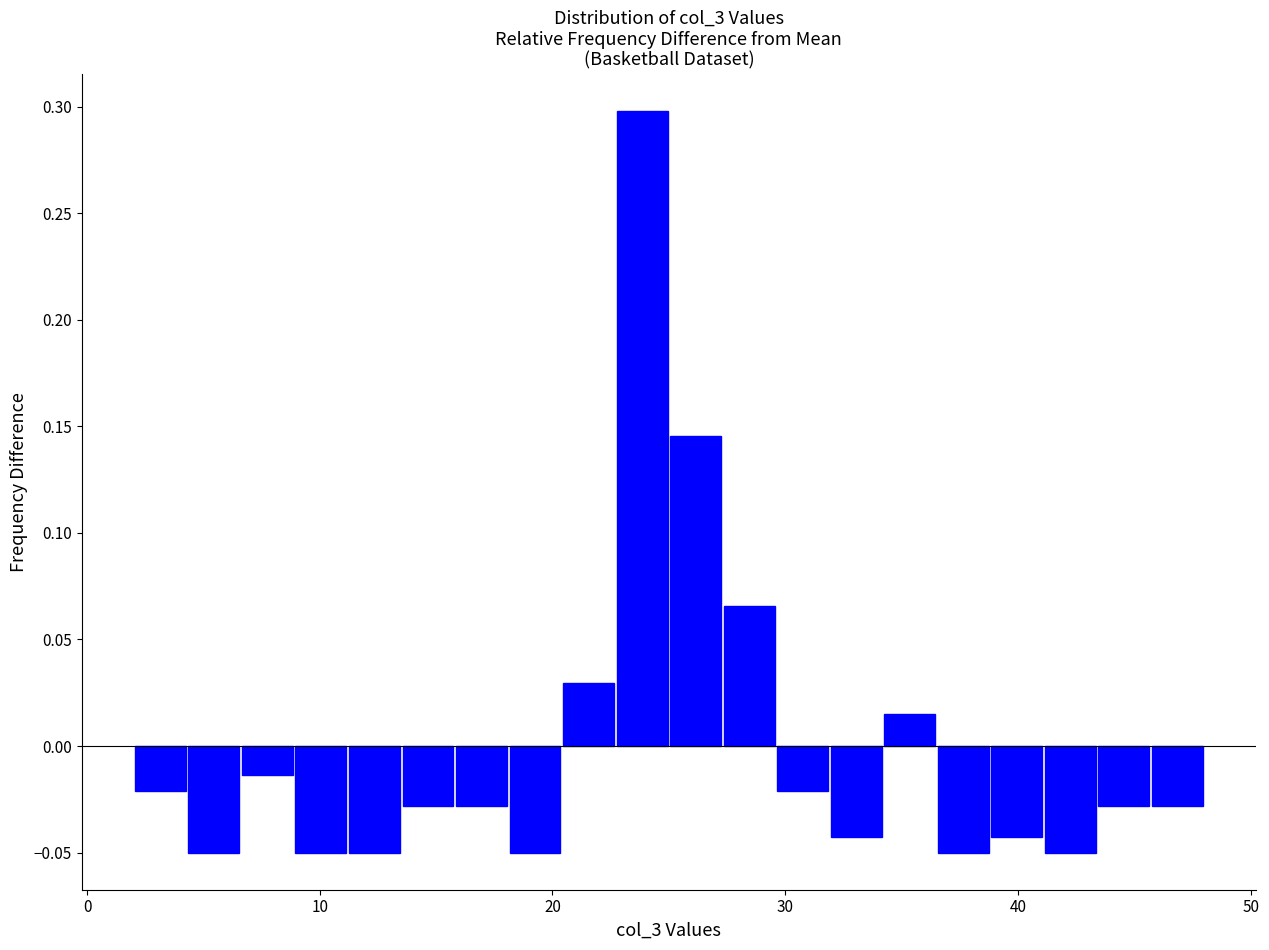

Read against the x-axis, roughly where is the centre of the tallest bar?

24